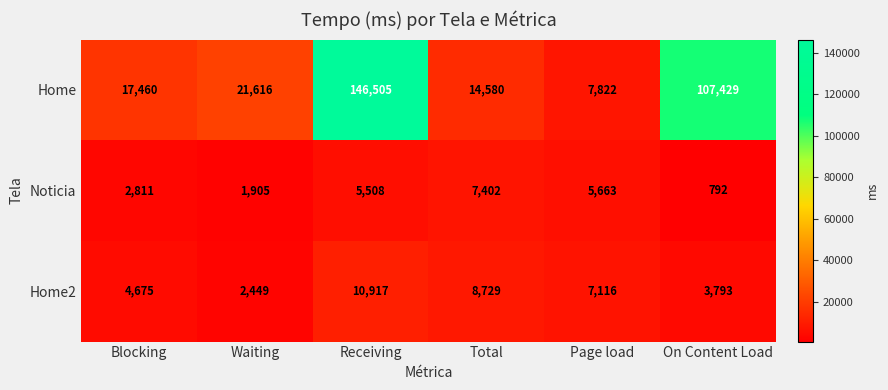

How many values in the Noticia series are below 5508?

3